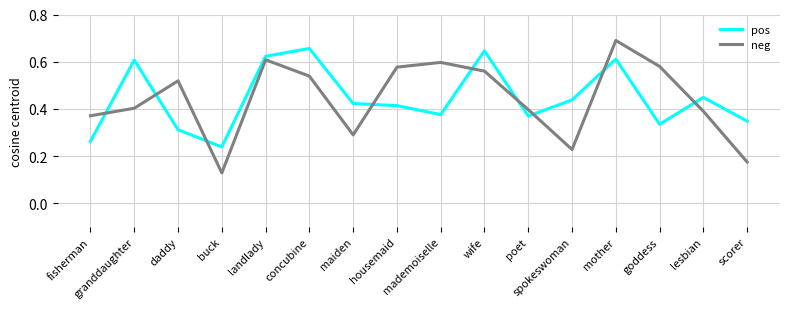

Is this an area chart (filled region under the line)?

No